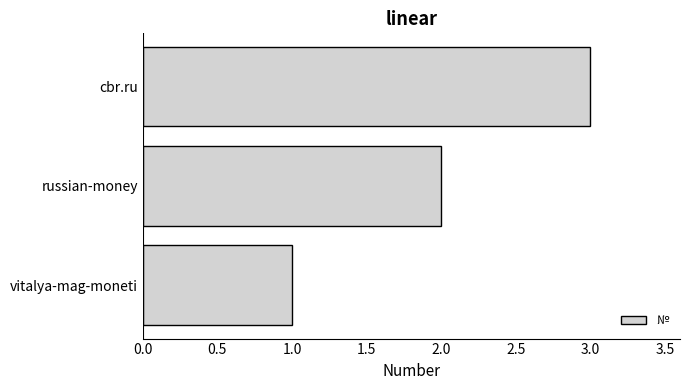

Which has a higher value, cbr.ru or vitalya-mag-moneti?

cbr.ru